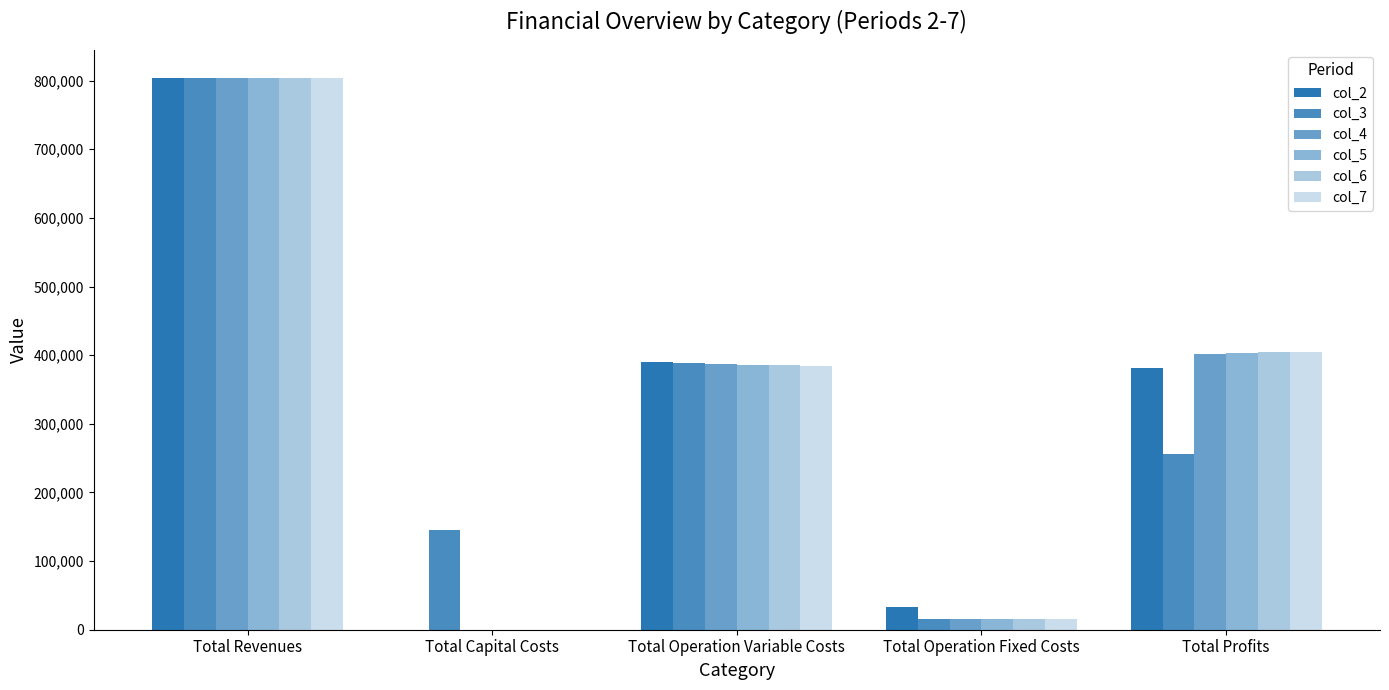

What is the spread (max minus min) of values at Total Operation Fixed Costs?

18327.0